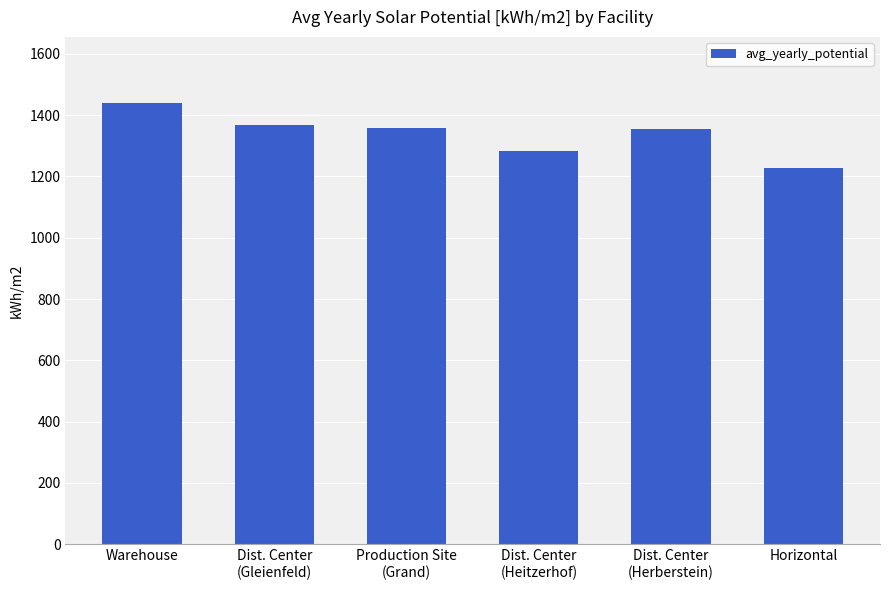

What is the sum of the values at Warehouse and Horizontal?

2666.2